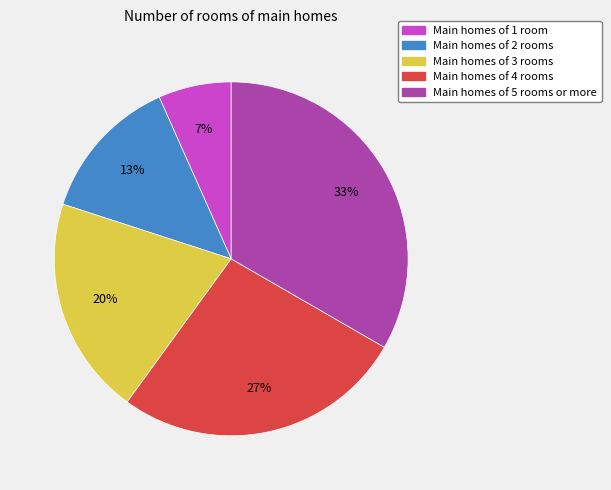

Is there a majority slice in this chart?

No